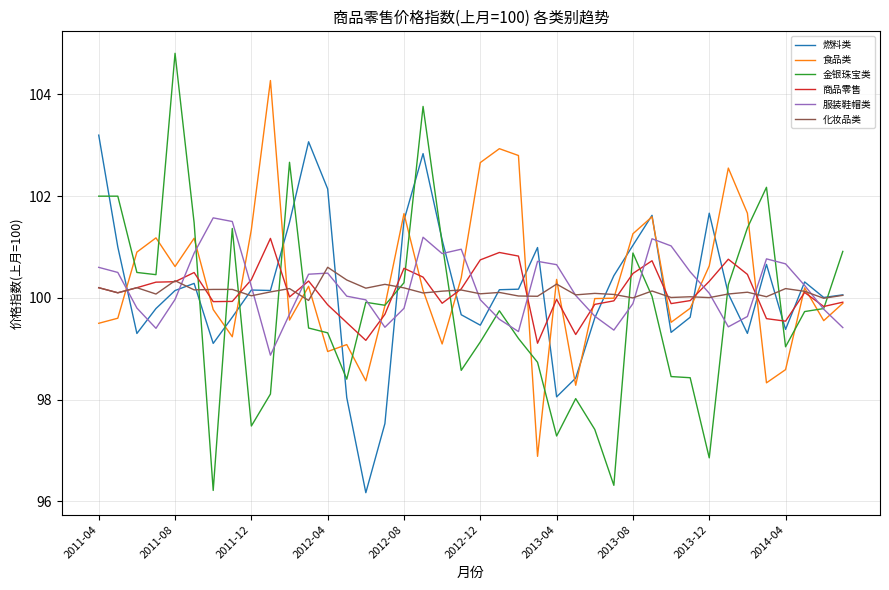

Which series has the widest spread of values?

金银珠宝类